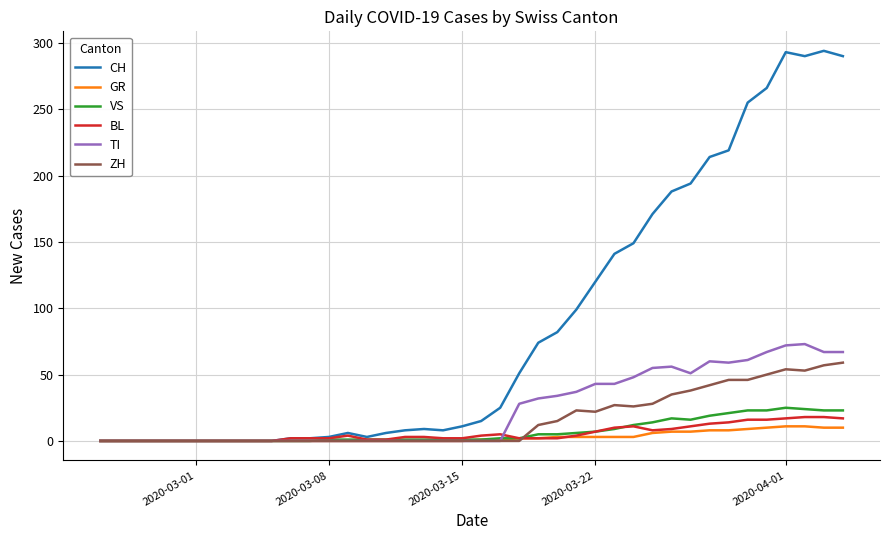

Which series has the widest spread of values?

CH